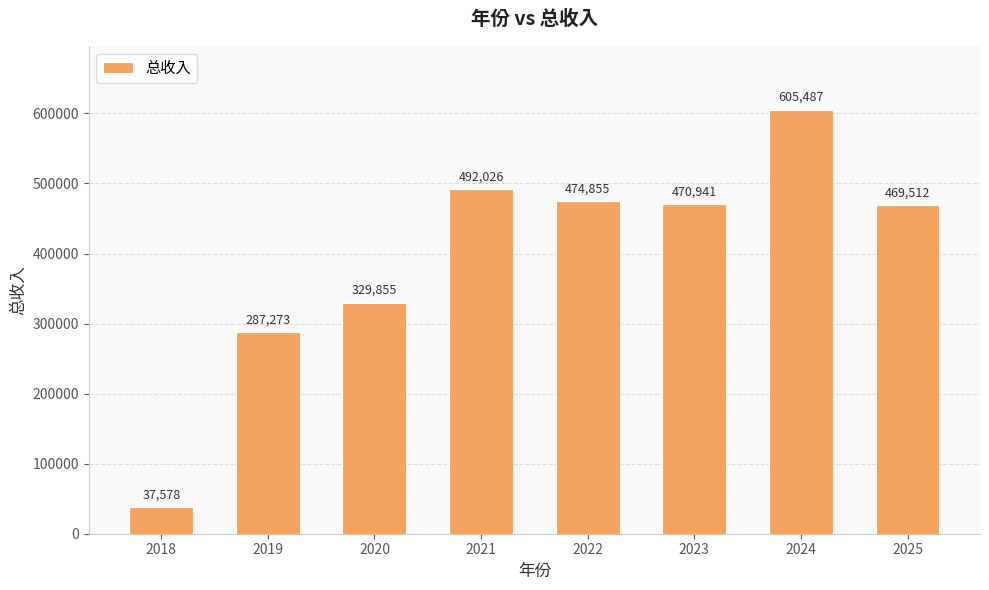

Rank the categories by value from highest to lowest.

2024, 2021, 2022, 2023, 2025, 2020, 2019, 2018